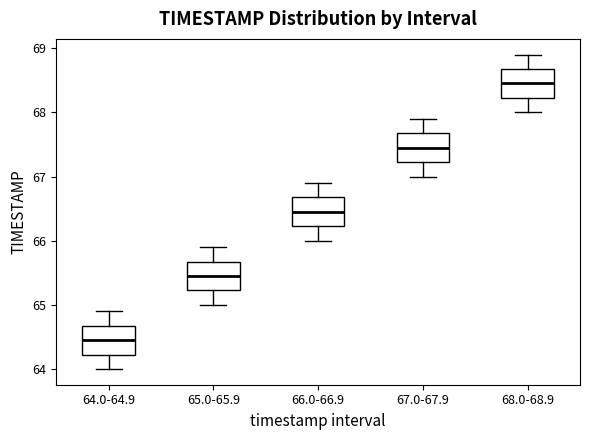

Which box's median line is the lowest?

64.0-64.9